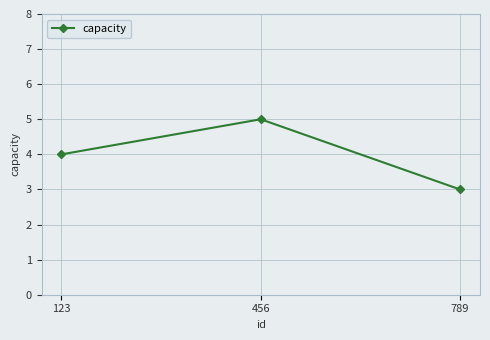

Rank the categories by value from highest to lowest.

456, 123, 789